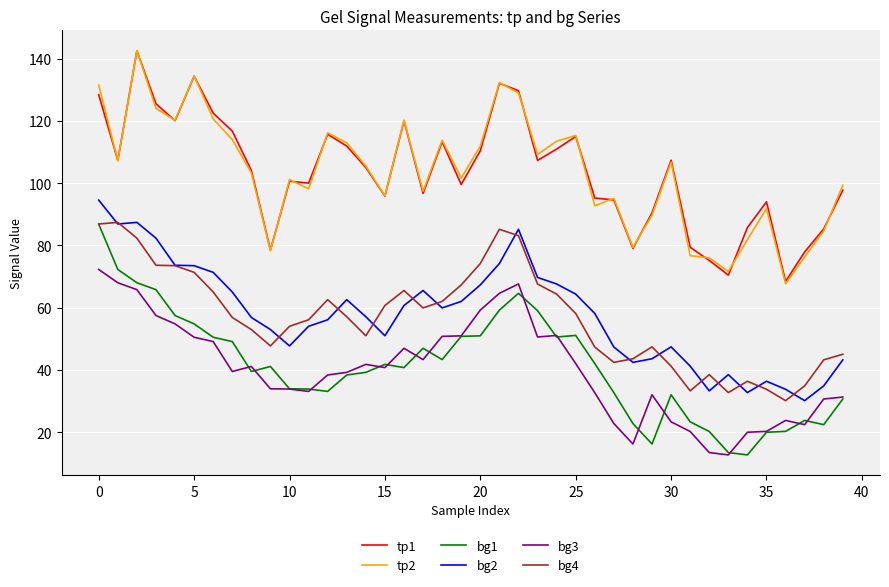

True or false: bg1 and tp2 cross at least once.

False